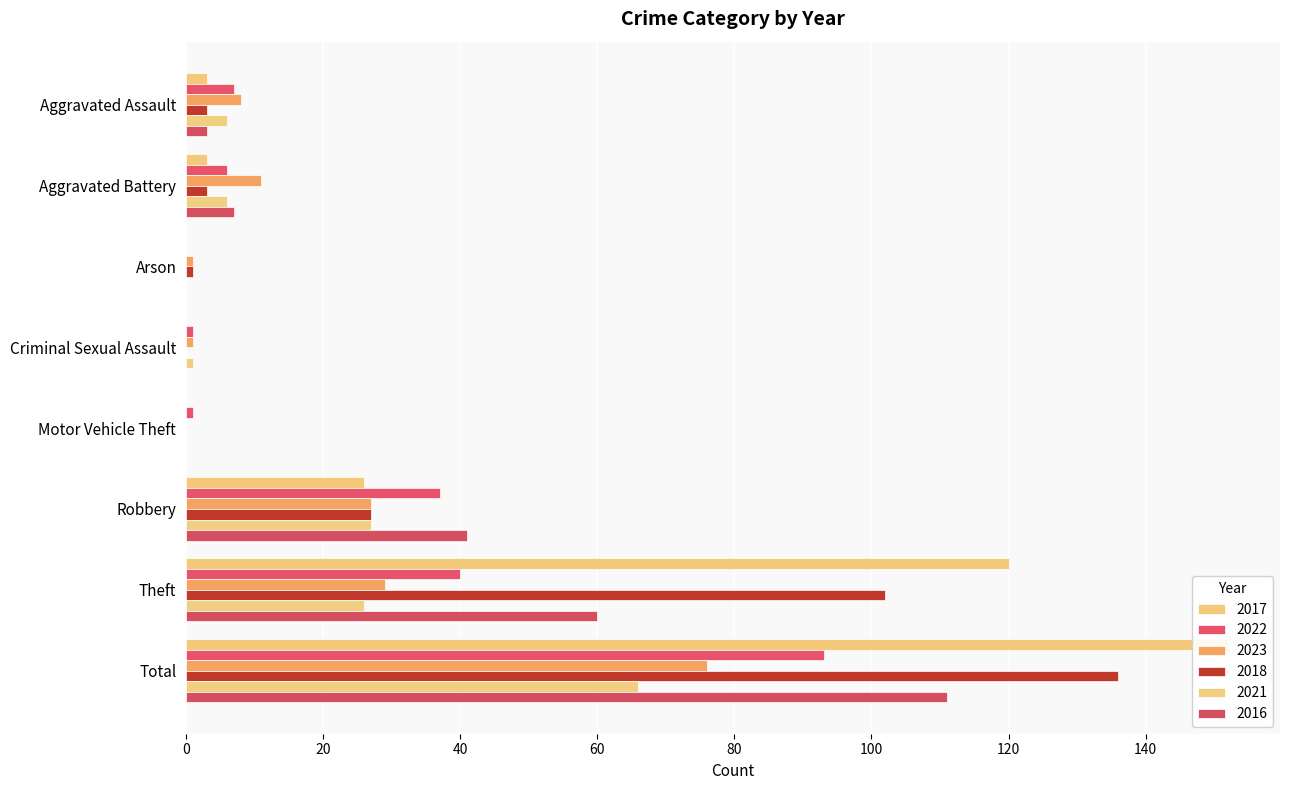

Which series has the largest total across all categories?

2017